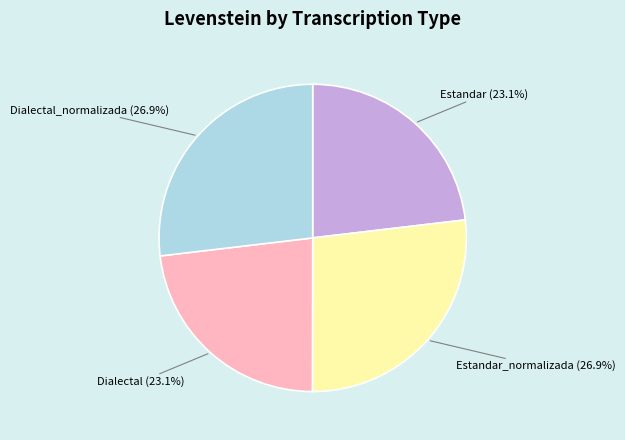

Is there any slice that represents more than half of the pie?

No